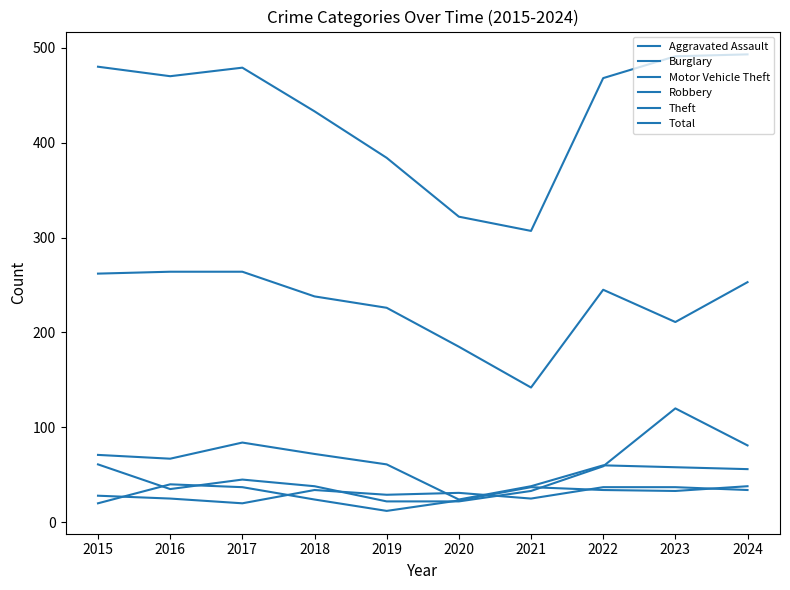

How many lines are shown in the chart?

6